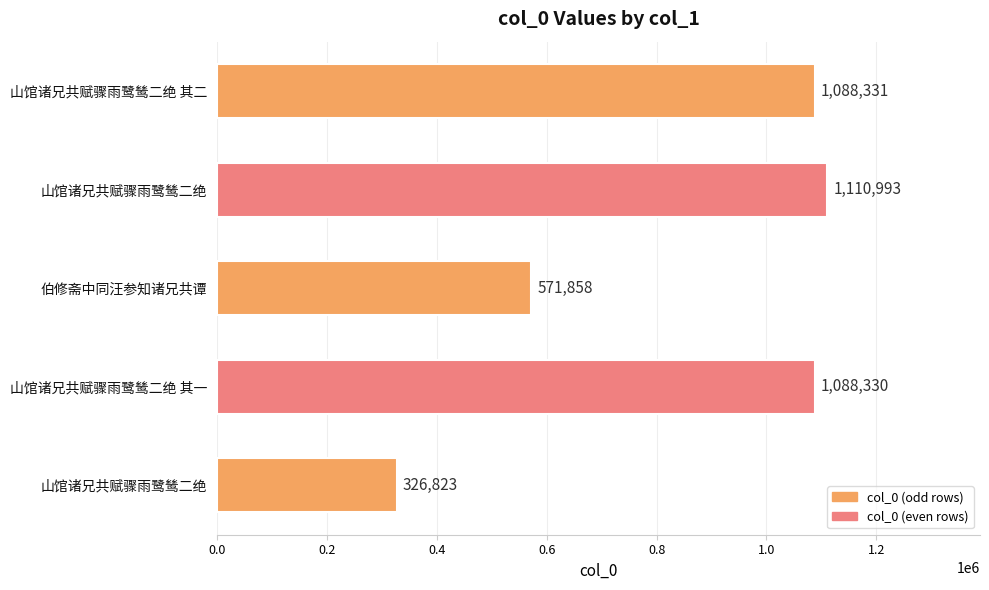

How many values are below 1088330?

2